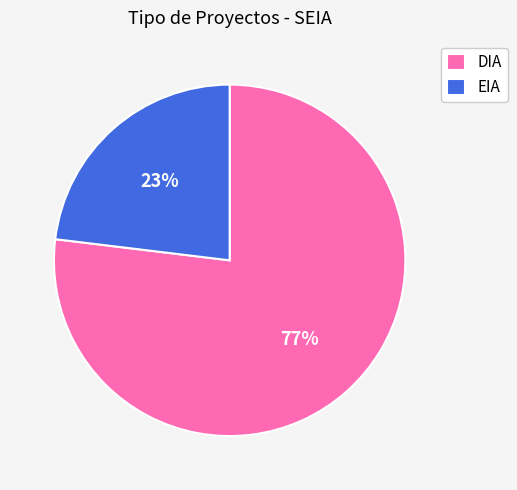

To the nearest percent, what is the difference between the largest and smallest slice percentages?

54%